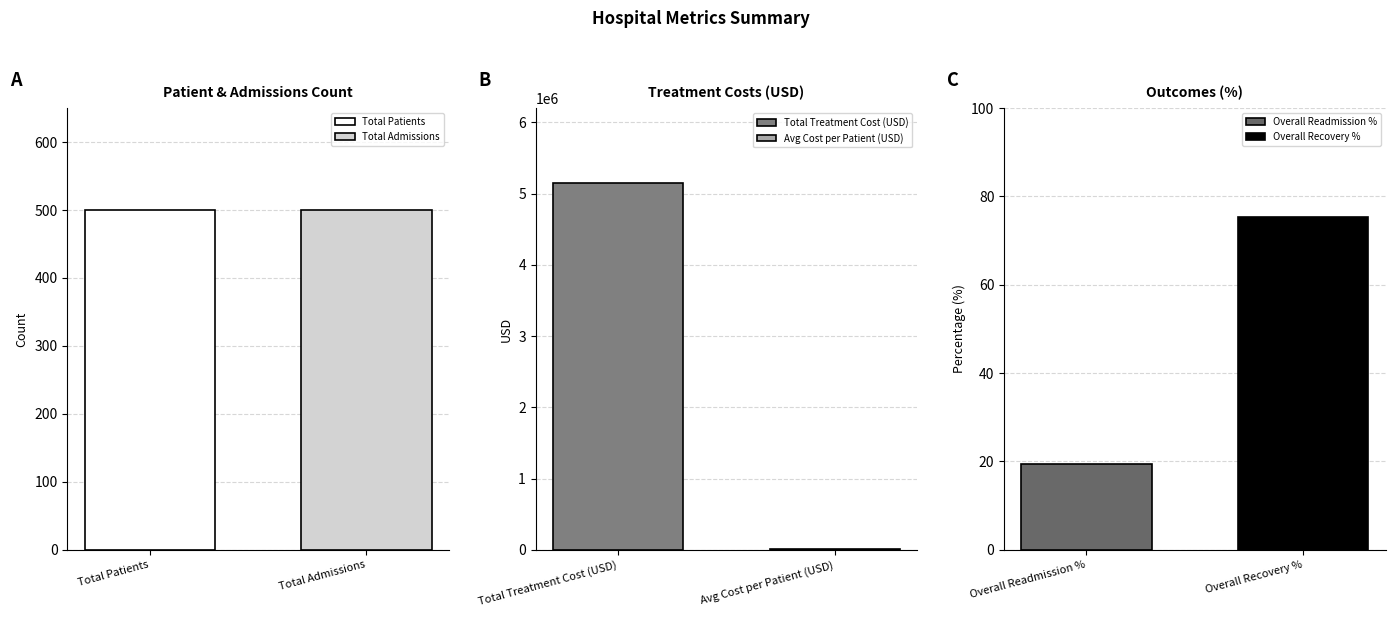

What is the value of the 1st bar from the left?

500.0